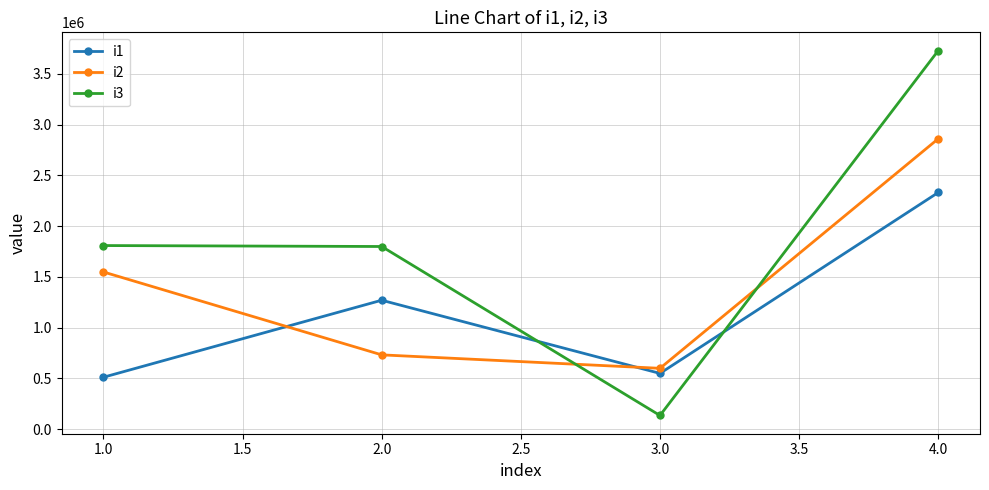

What is the difference between the maximum and minimum values in the i1 series?

1819519.1